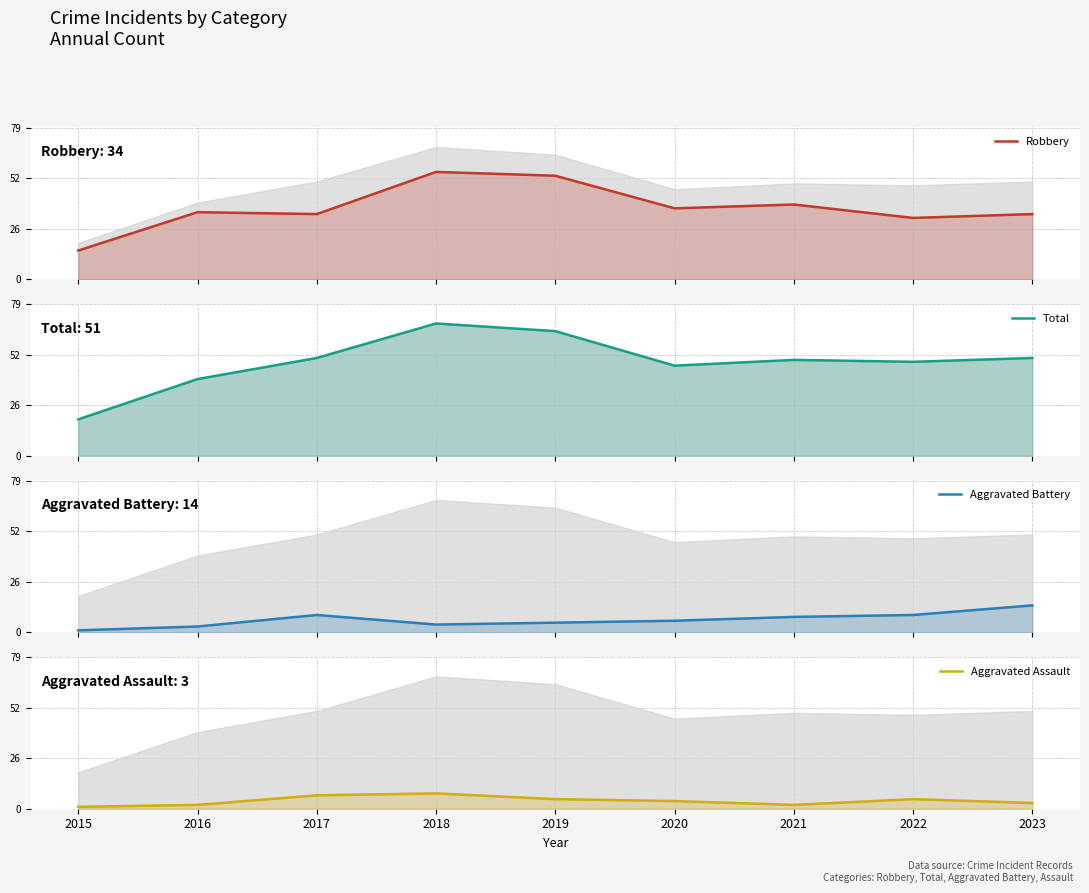

Which series changed the most between 2016 and 2021?

Total